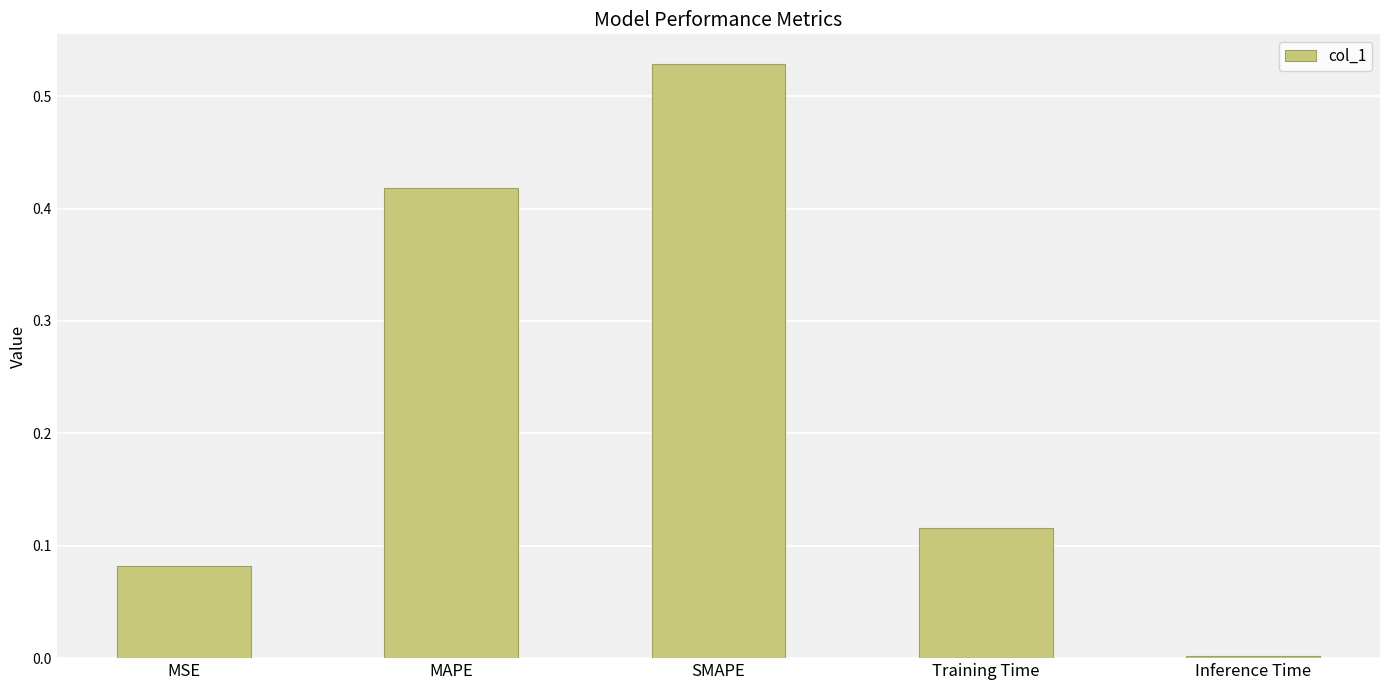

How many distinct data groups are displayed?

1